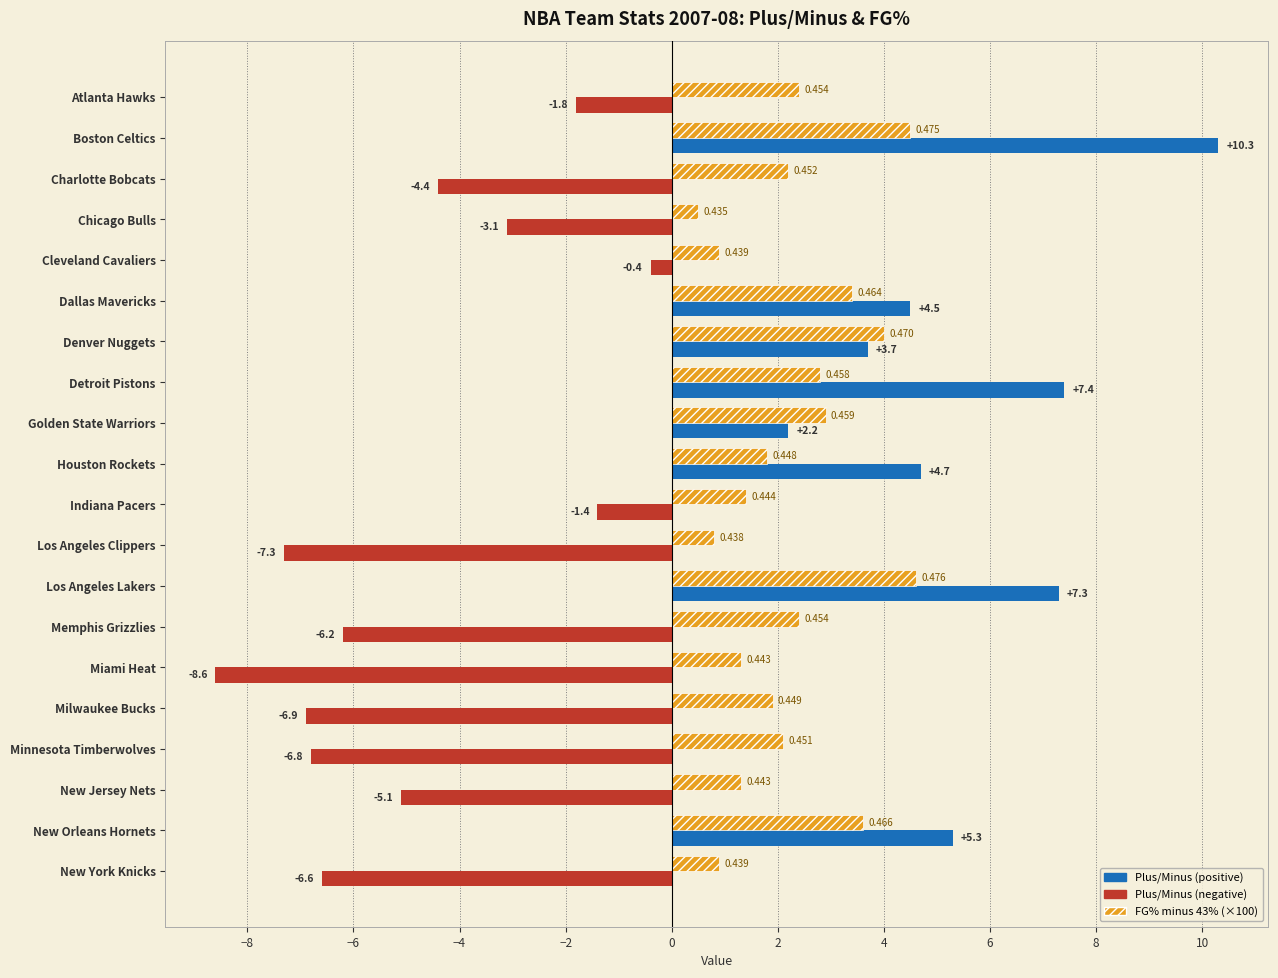

At which category does the chart reach its minimum across all series?

Miami Heat